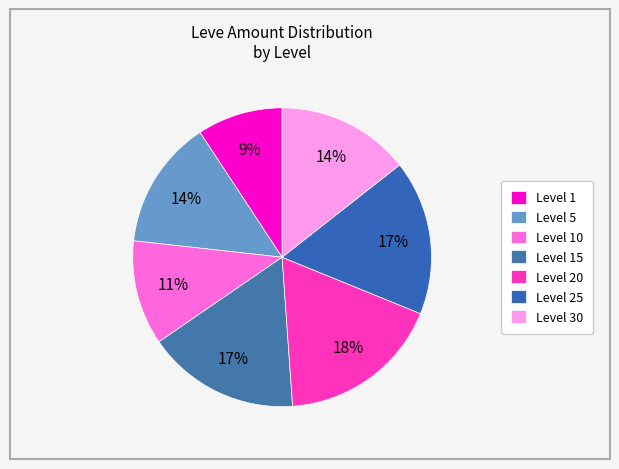

What is the smallest slice in the pie chart?

Level 1